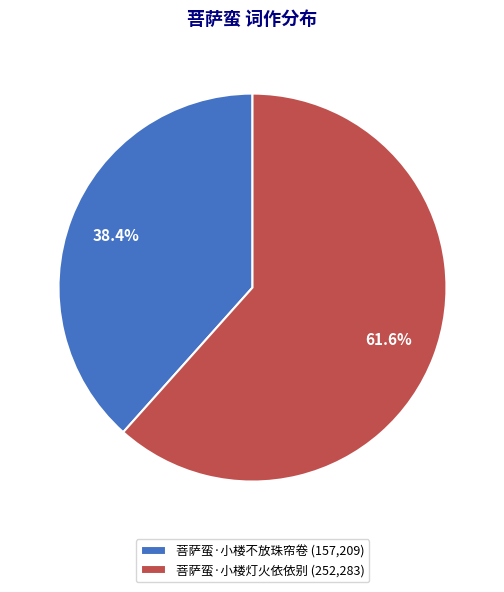

To the nearest percent, what is the average slice percentage?

50%